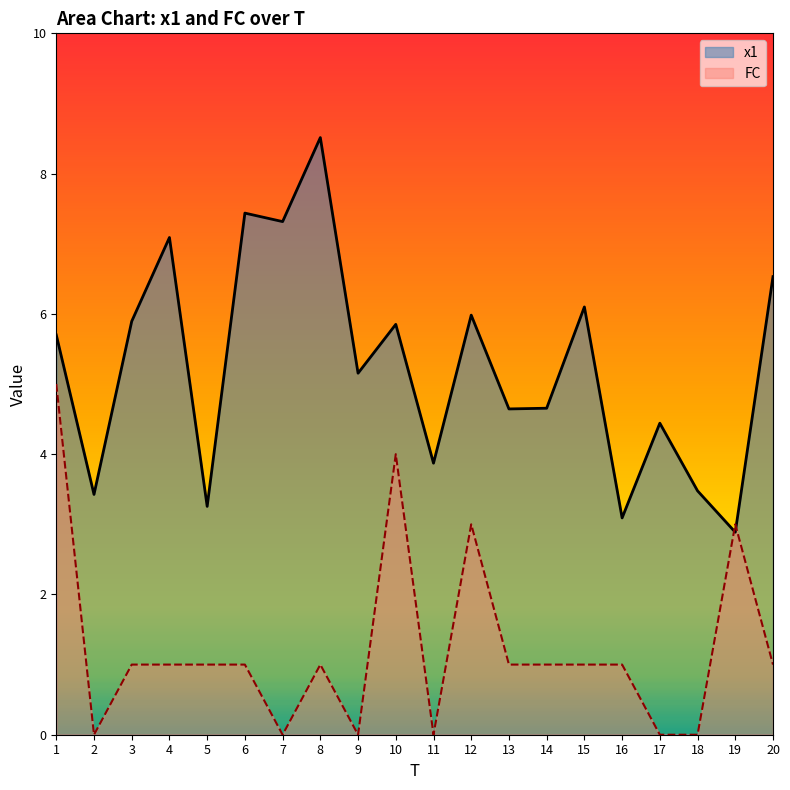

How many categories are shown in the chart?

20